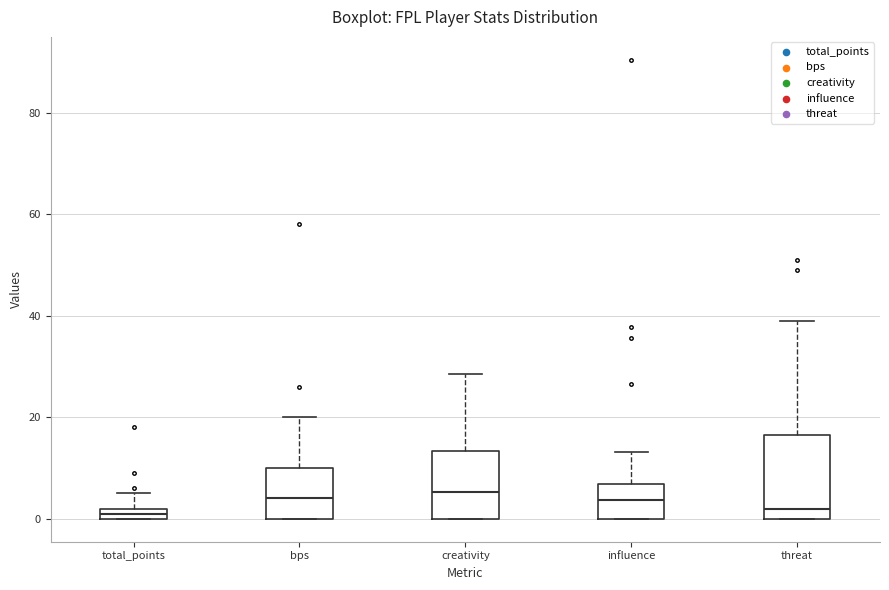

Where is the lower edge of the box for creativity on the y-axis? The values are not printed on the chart, so give them approximately, as read against the axis.

0